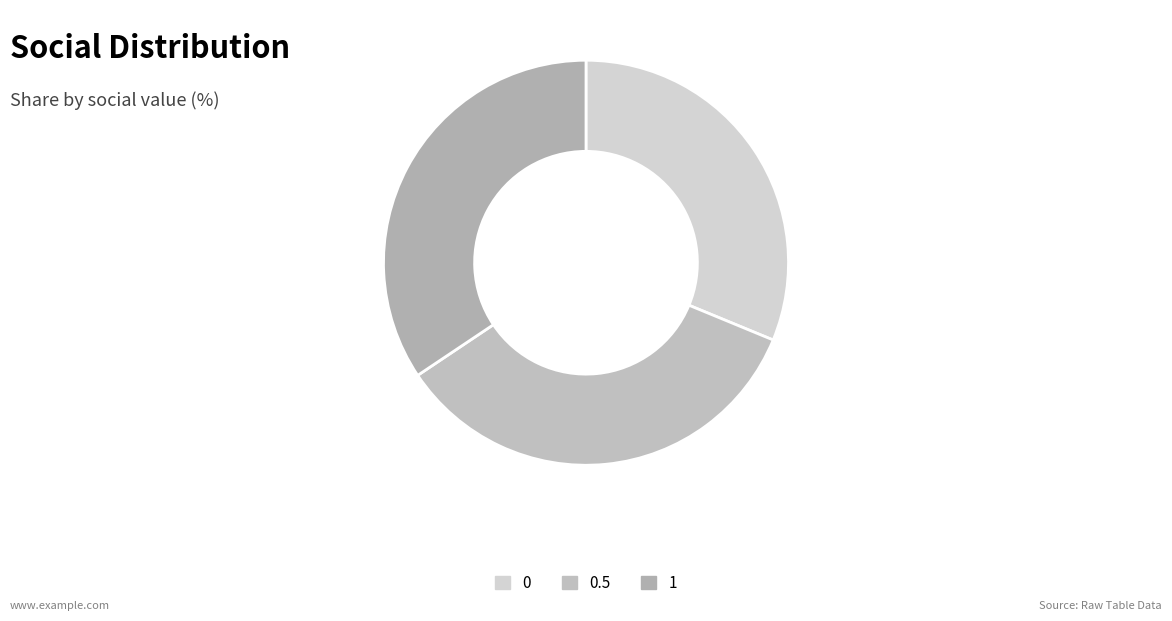

How many segments does this pie chart have?

3